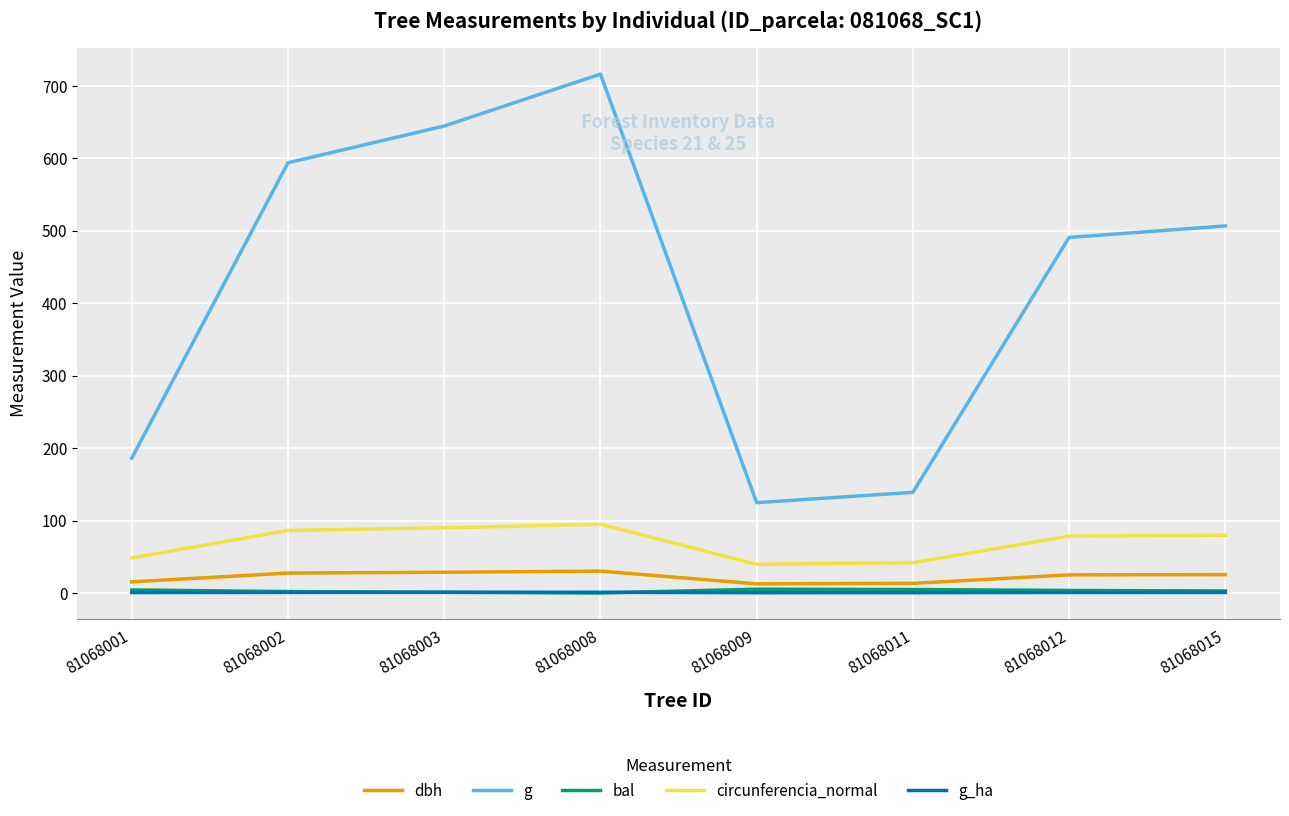

What is the difference between the bal values at 81068009 and 81068002?

3.3